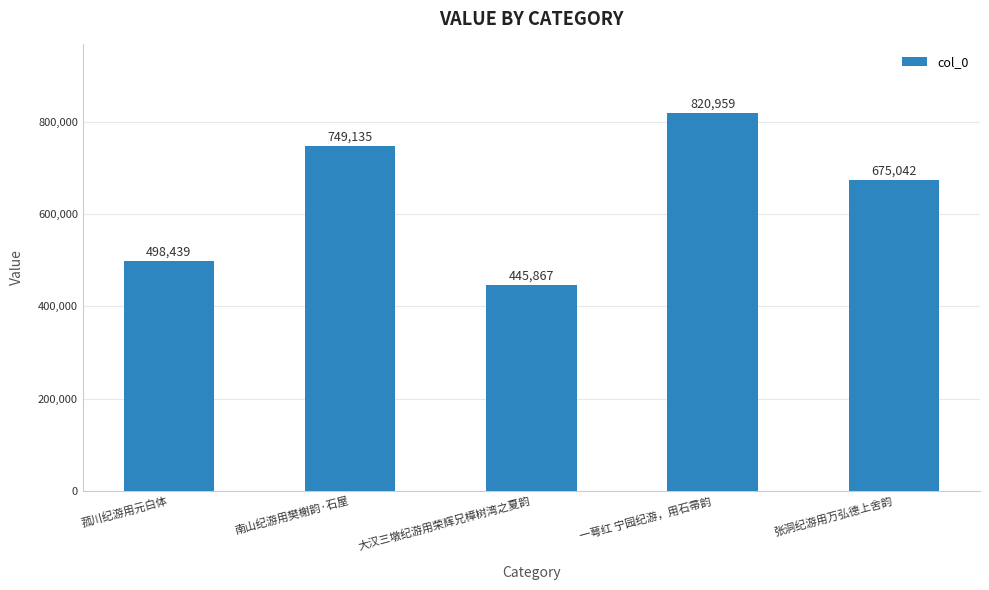

Which category has the lowest value across all series?

大汉三墩纪游用荣辉兄樟树湾之夏韵